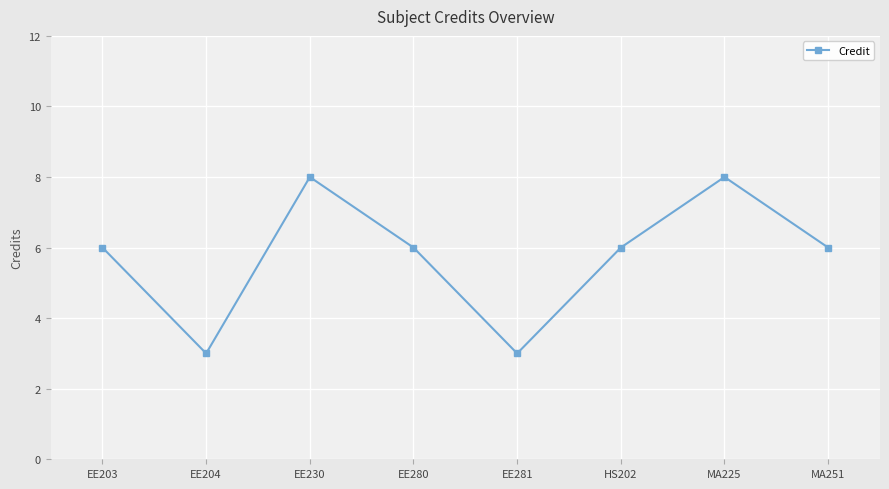

How many interior local peaks (higher than both neighbors) does the data have?

2